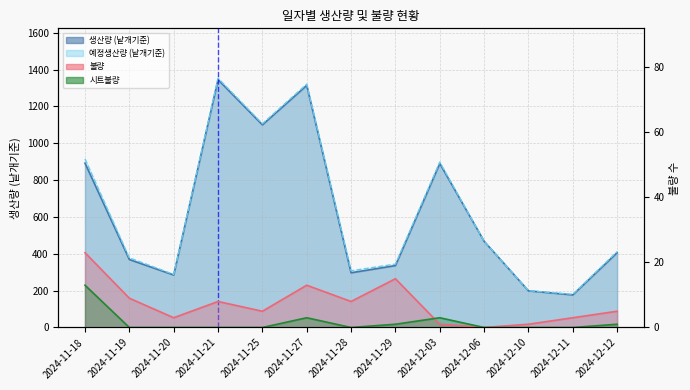

Which series has the largest range (max minus min)?

예정생산량 (낱개기준)